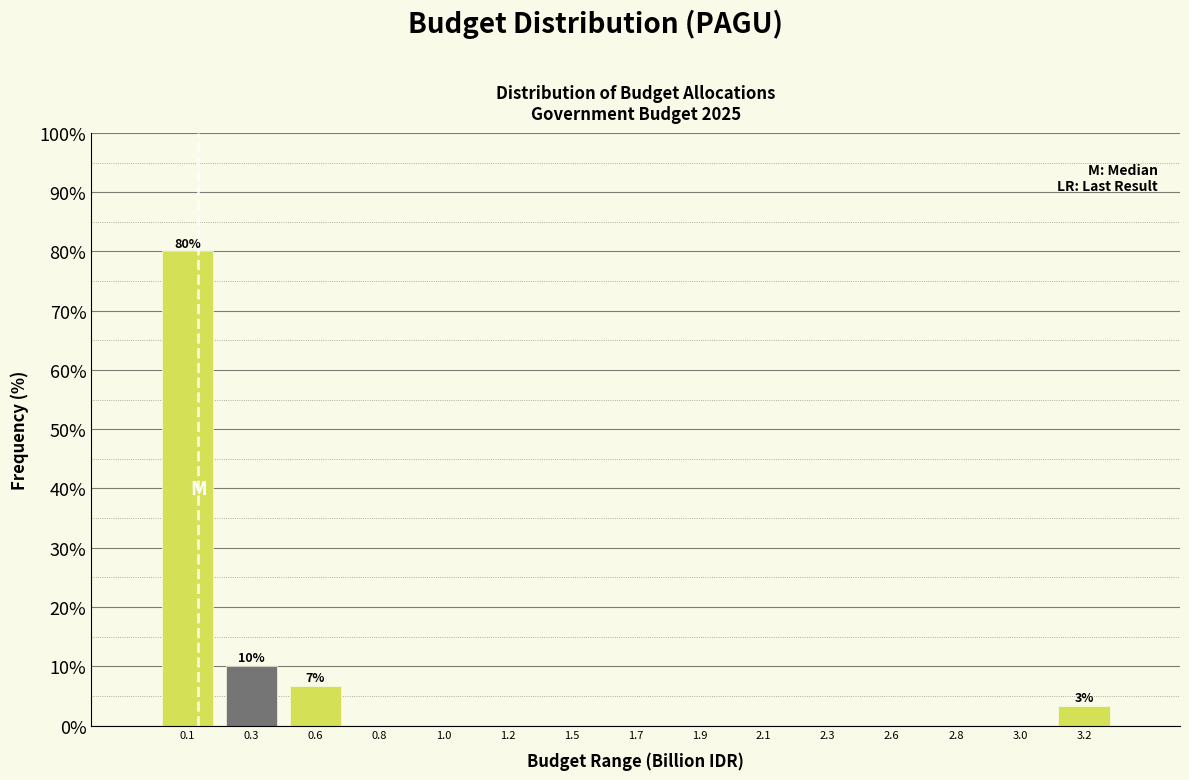

Reading right to left, what are all the values shown in this chart?

3.2=3.3	3.0=0.0	2.8=0.0	2.6=0.0	2.3=0.0	2.1=0.0	1.9=0.0	1.7=0.0	1.5=0.0	1.2=0.0	1.0=0.0	0.8=0.0	0.6=6.7	0.3=10.0	0.1=80.0